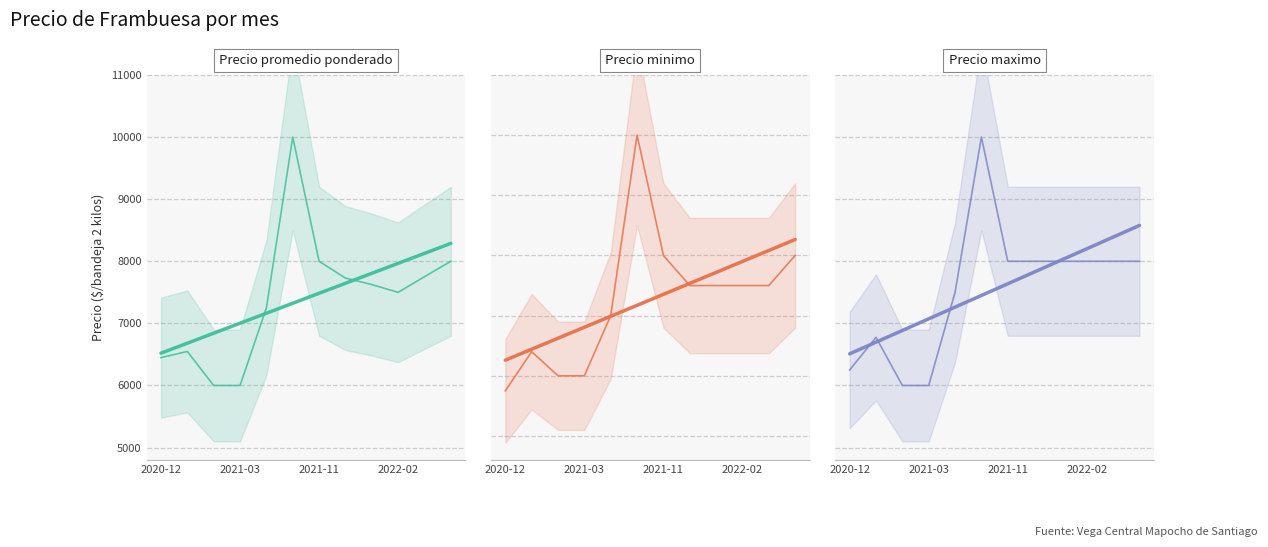

Is it true that Precio minimo equals 8000 at 11?

True